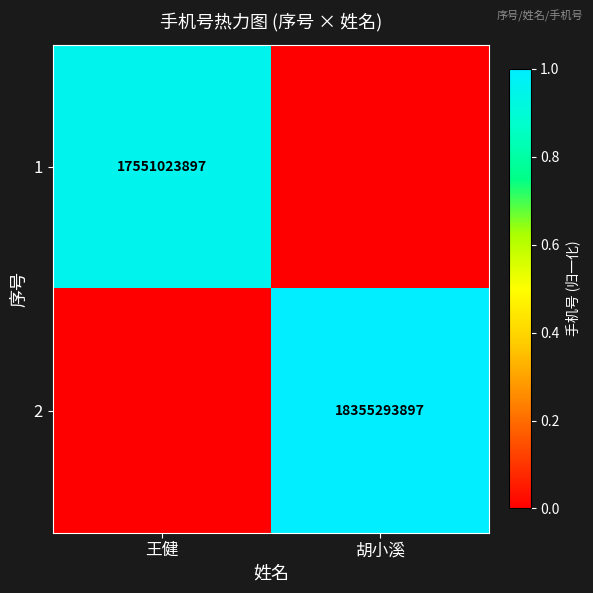

Is it true that 2 equals 29494073731 at 胡小溪?

False